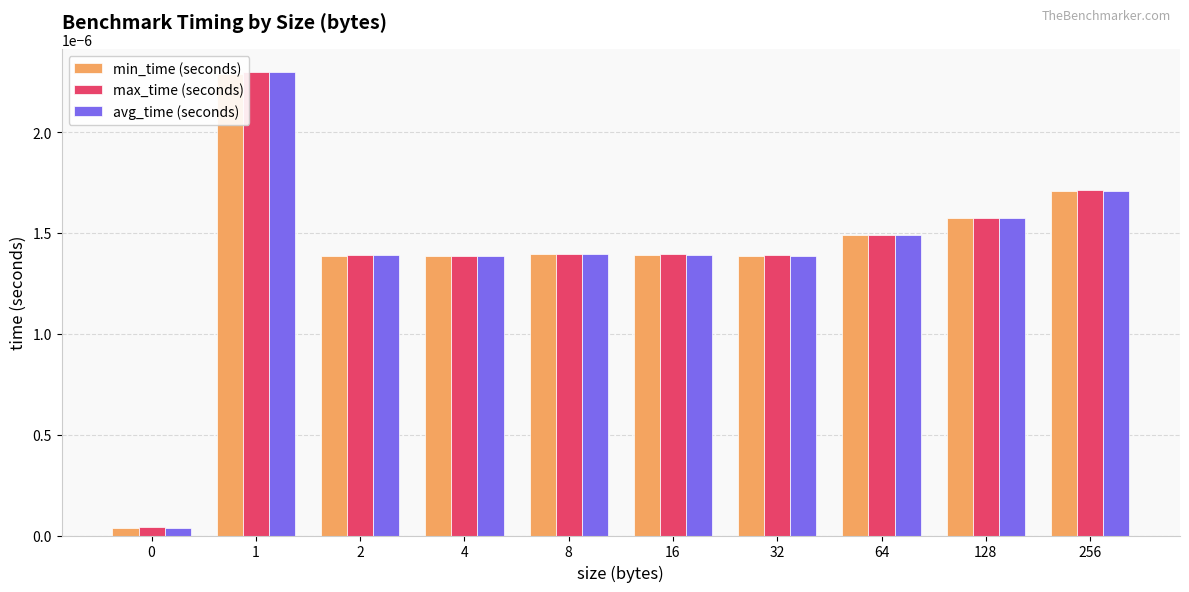

Which category has the highest value in the avg_time (seconds) series?

1